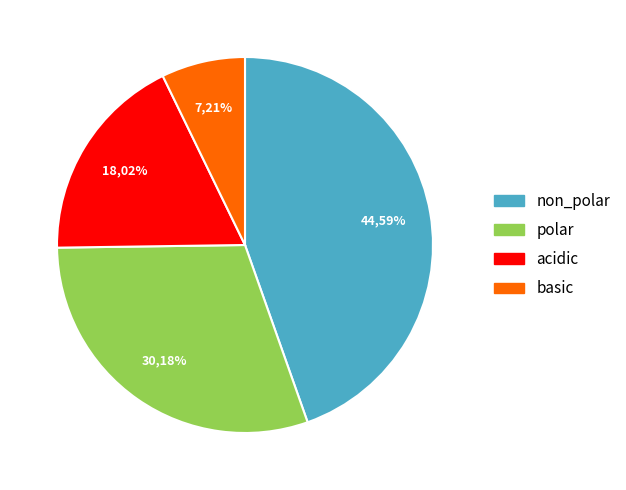

How much of the chart is everything except non_polar?

55.4%